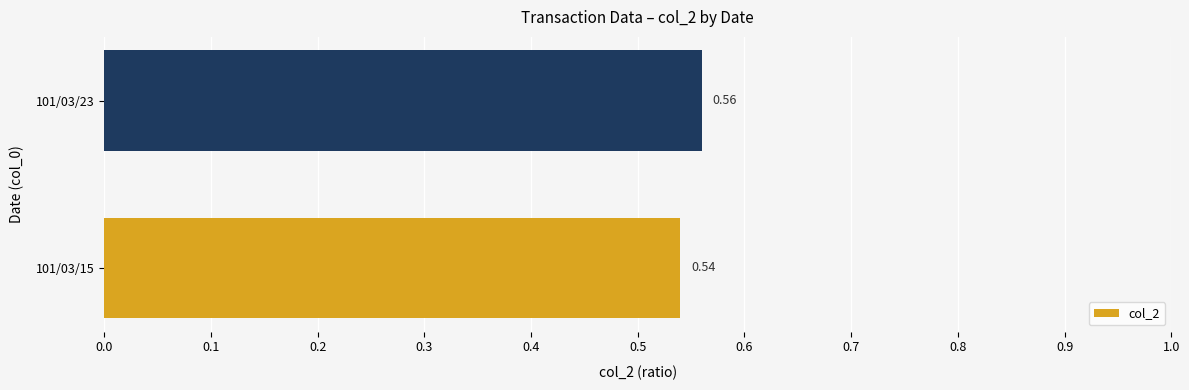

Does the chart contain any negative values?

No